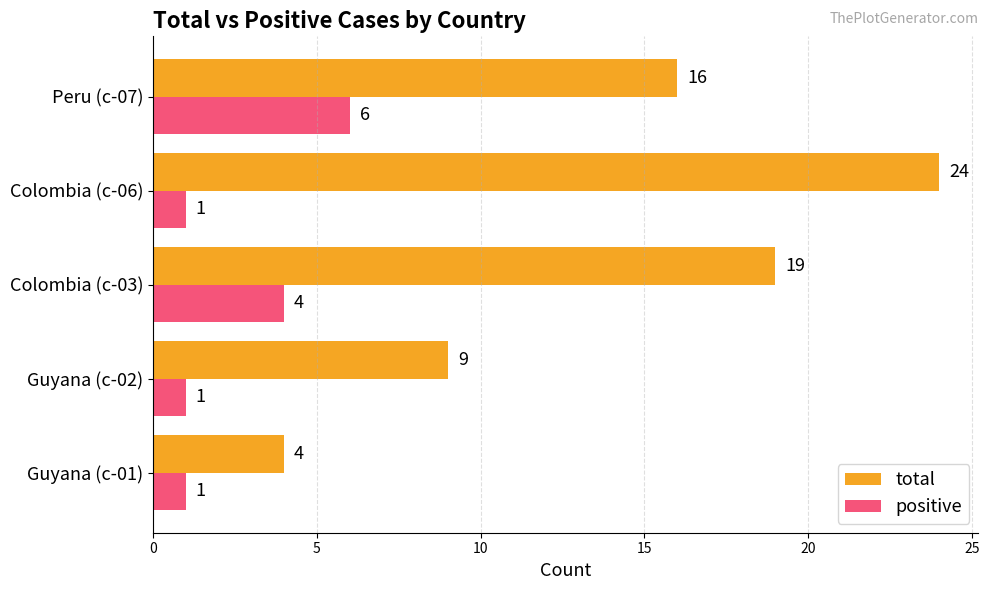

What are all the series names shown in the legend?

total, positive